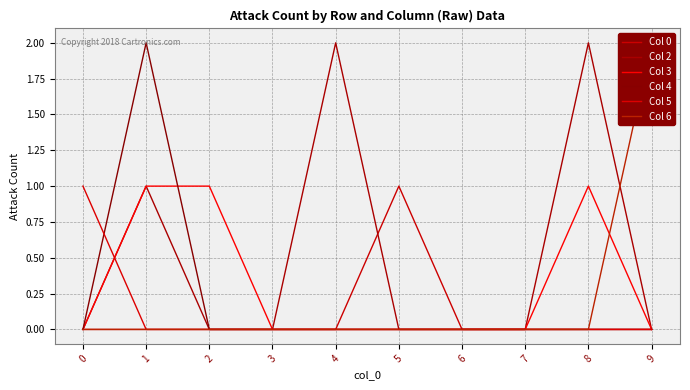

True or false: Col 6 and Col 4 intersect in this chart.

False